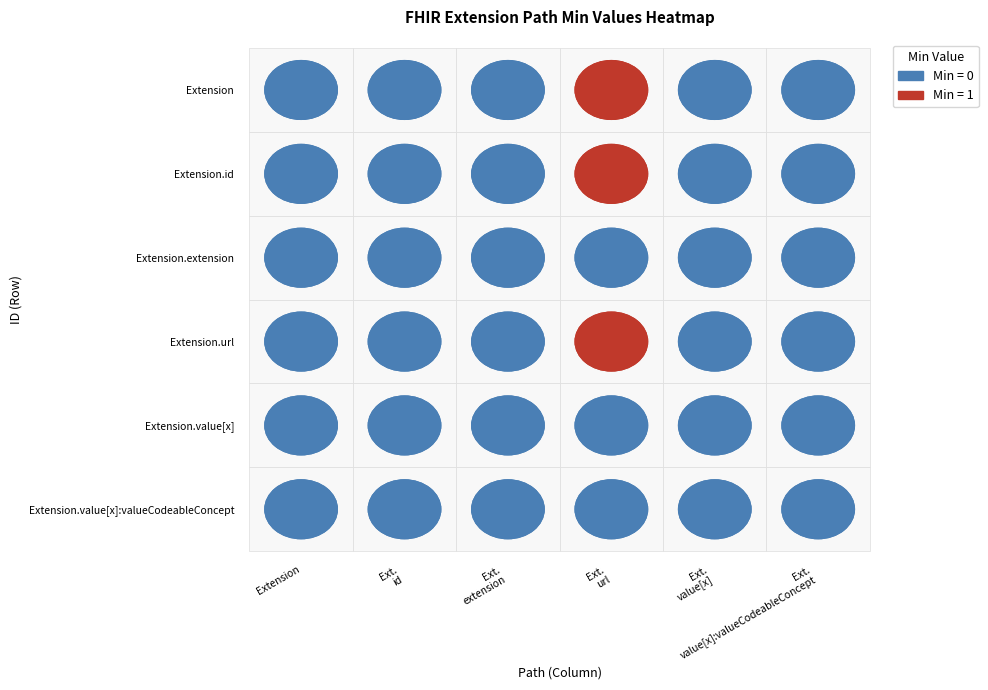

Reading left to right, list all the values displayed in this chart.

Extension: 0	0	0	1	0	0
Extension.id: 0	0	0	1	0	0
Extension.extension: 0	0	0	0	0	0
Extension.url: 0	0	0	1	0	0
Extension.value[x]: 0	0	0	0	0	0
Extension.value[x]:valueCodeableConcept: 0	0	0	0	0	0